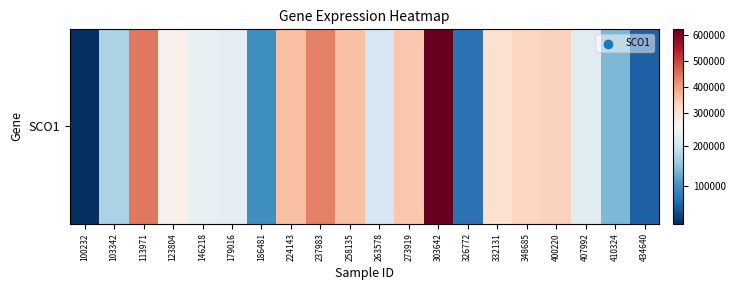

The chart shows a value of 582342 at 258135. True or false?

False